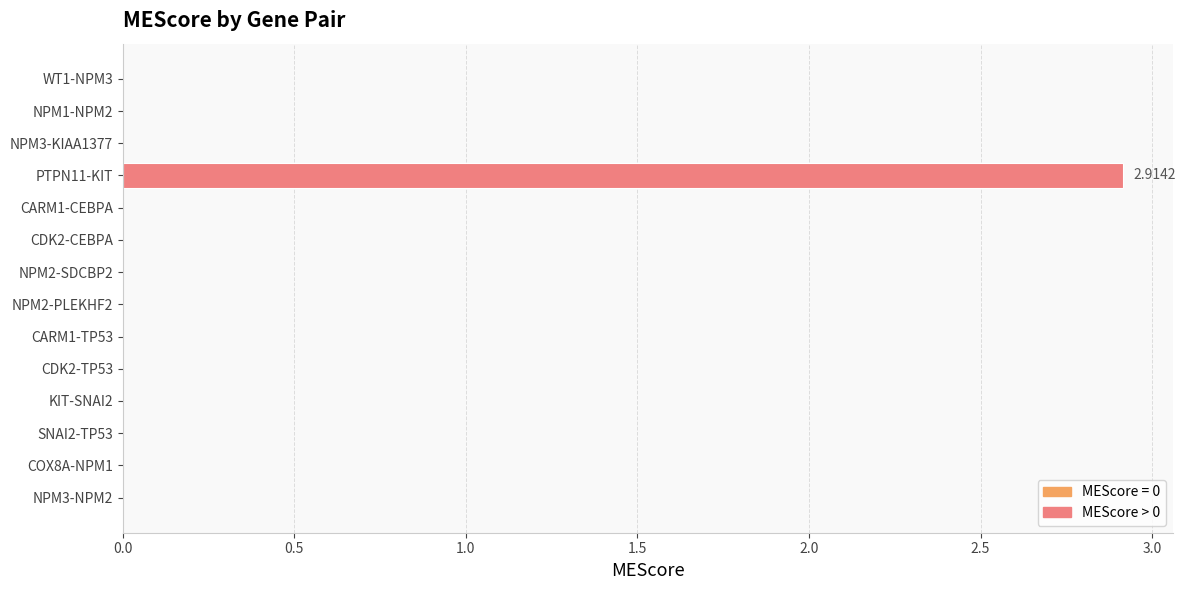

What is the sum of all values?

2.9